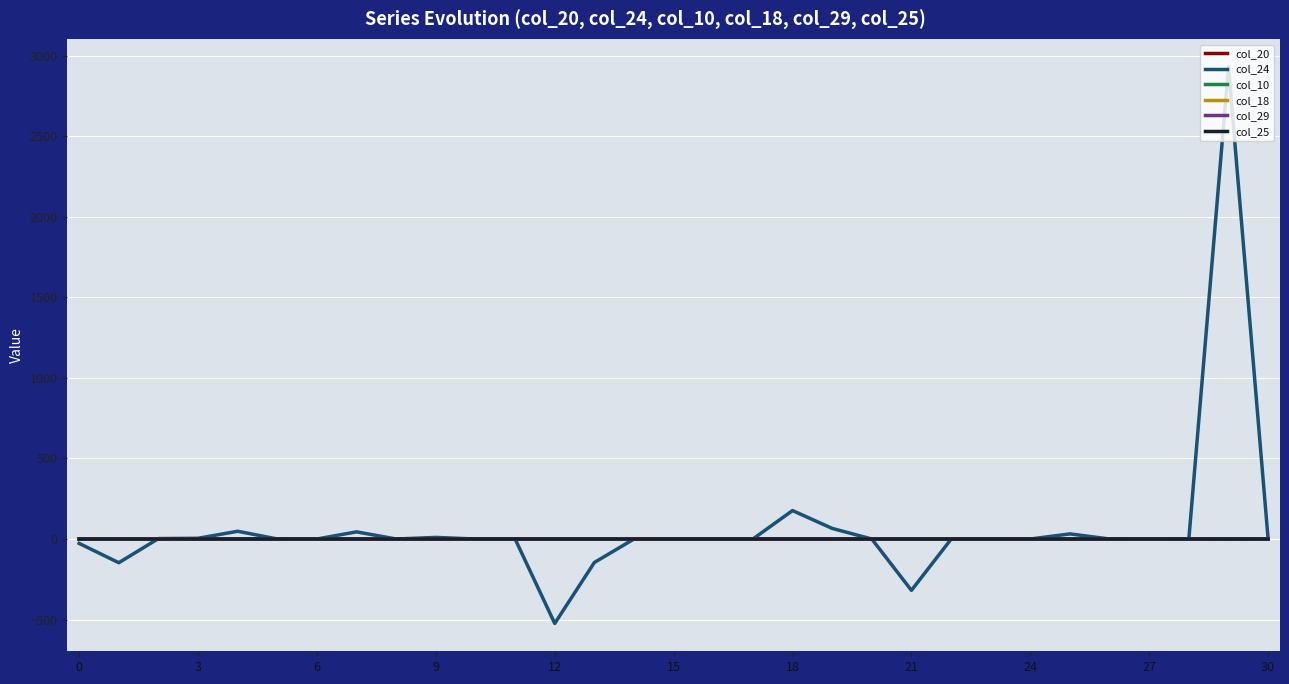

What are all the series names shown in the legend?

col_20, col_24, col_10, col_18, col_29, col_25